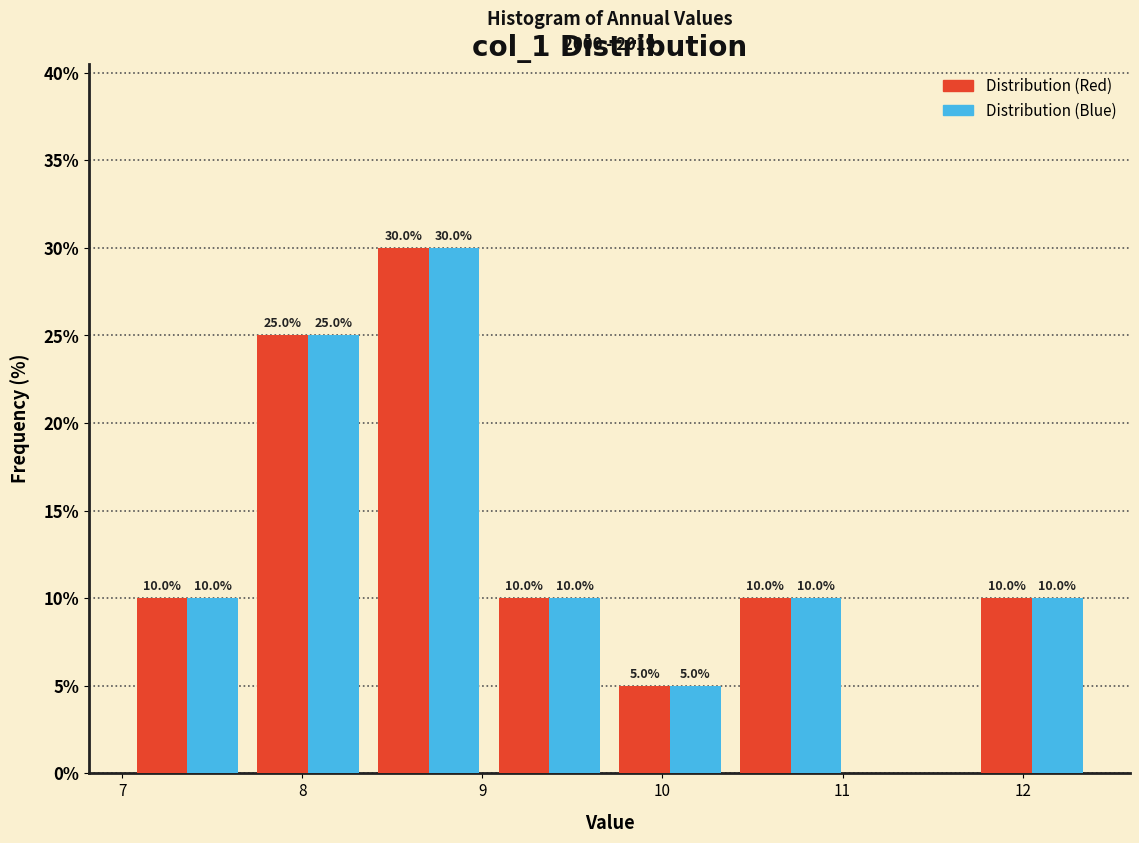

In the Distribution (Blue) series, which range on the x-axis has the tallest bar?

8.4 to 9.0